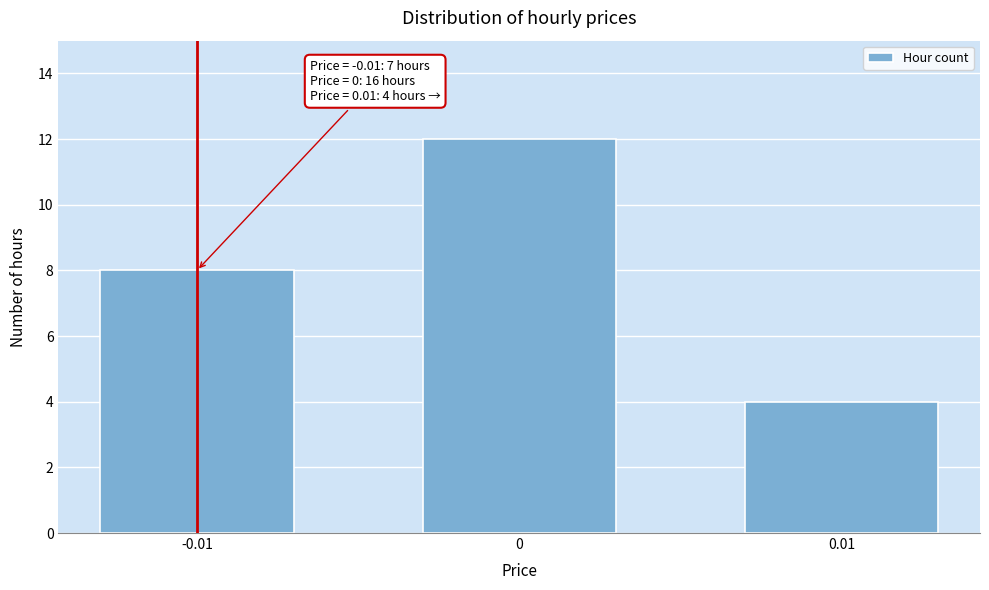

Reading left to right, what are all the values shown in this chart?

8	12	4